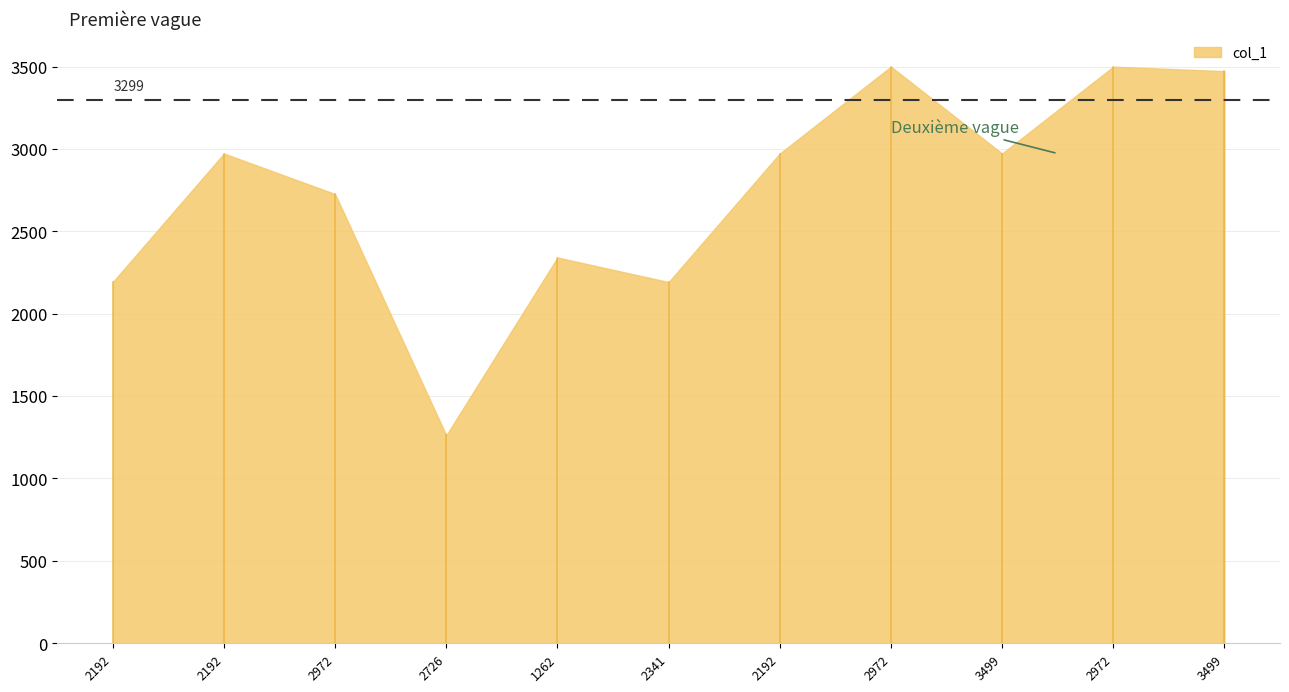

Where is the first local minimum?

2726